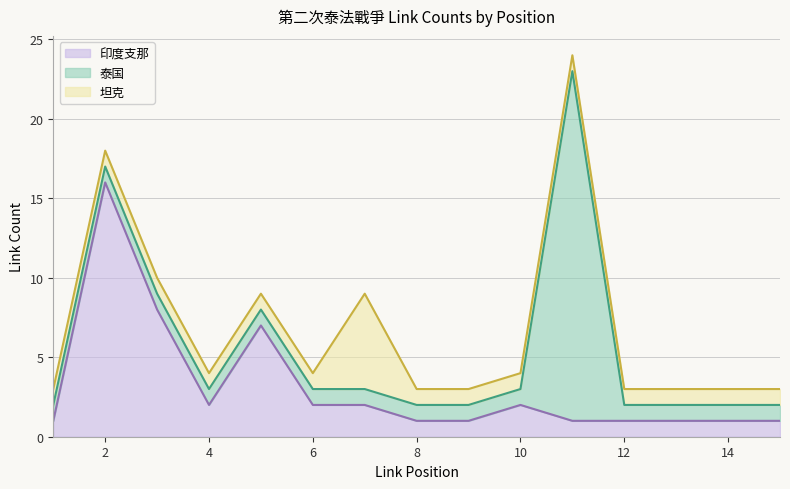

Where is the first local maximum for 坦克?

7